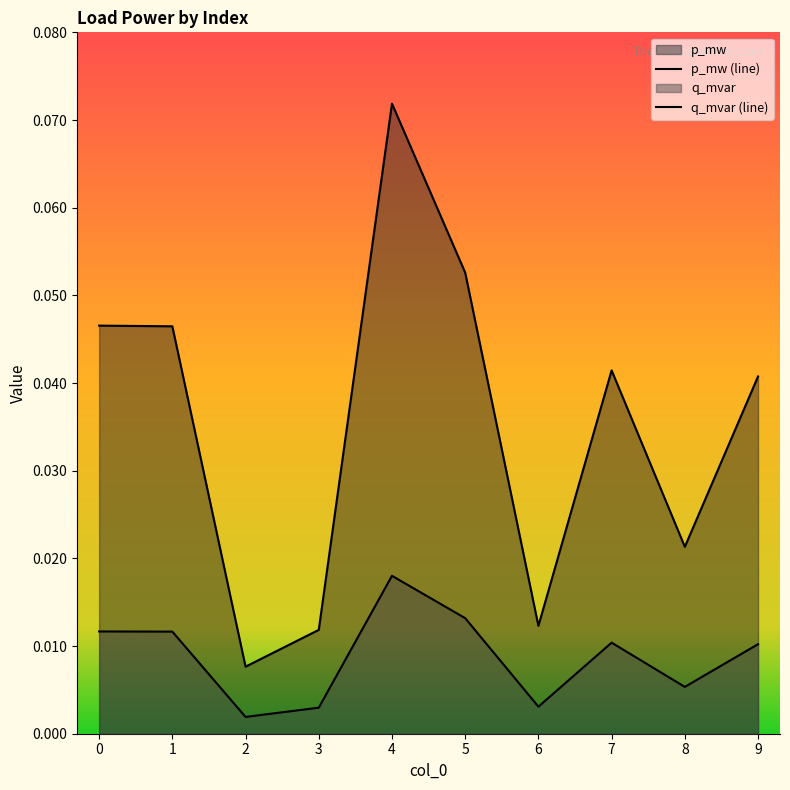

At which category is the sum across all series the highest?

4